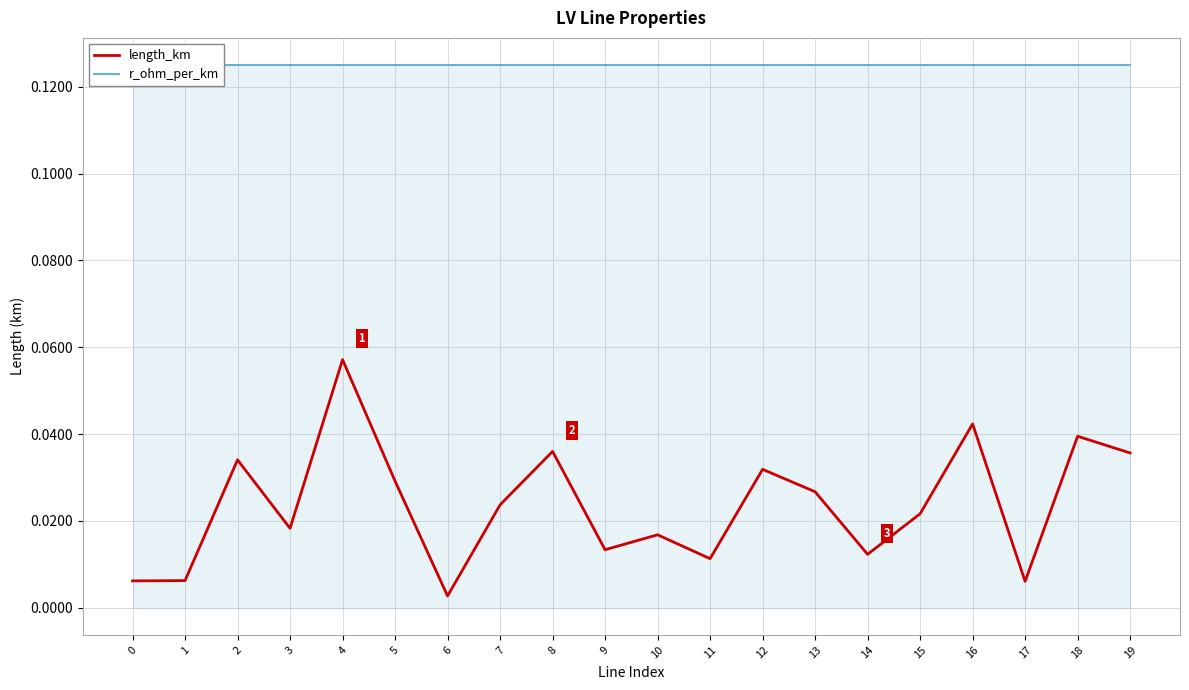

At which label is length_km closest to 0?

6